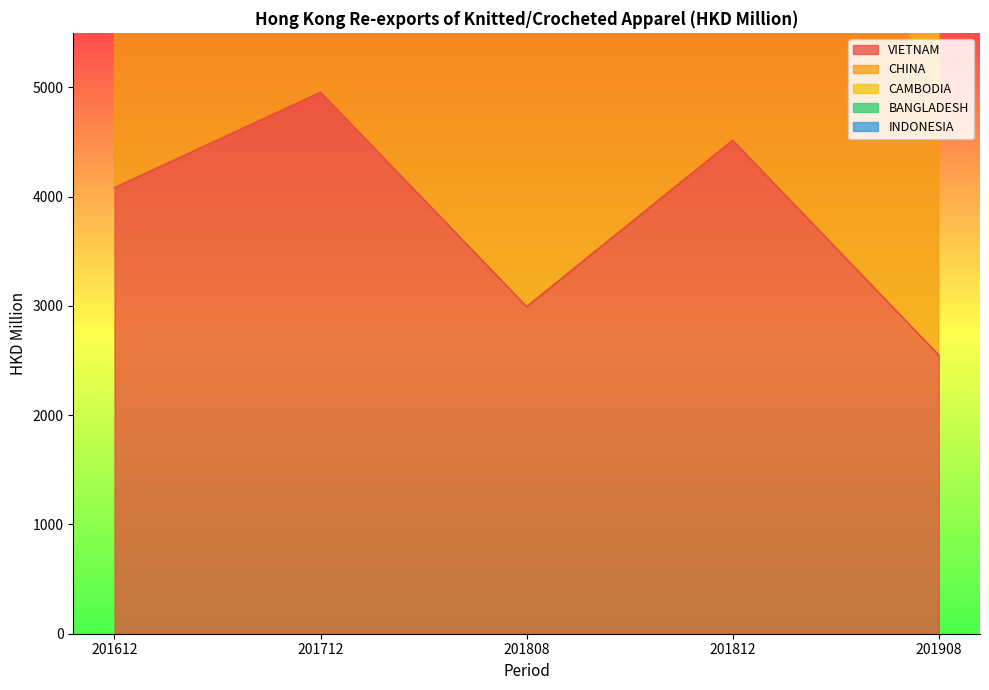

The value of VIETNAM at 201612 is 1854.1. True or false?

False